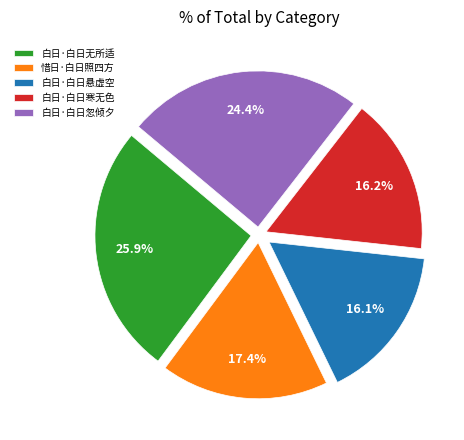

How much of the chart is everything except 白日·白日寒无色?

83.8%